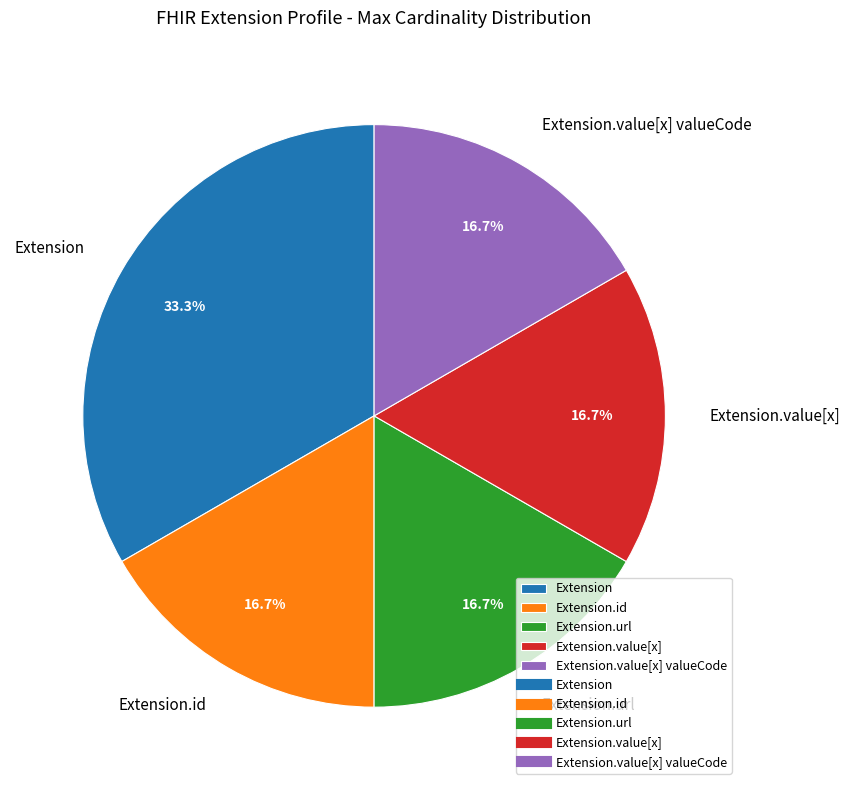

To the nearest percent, what is the average slice percentage?

20%